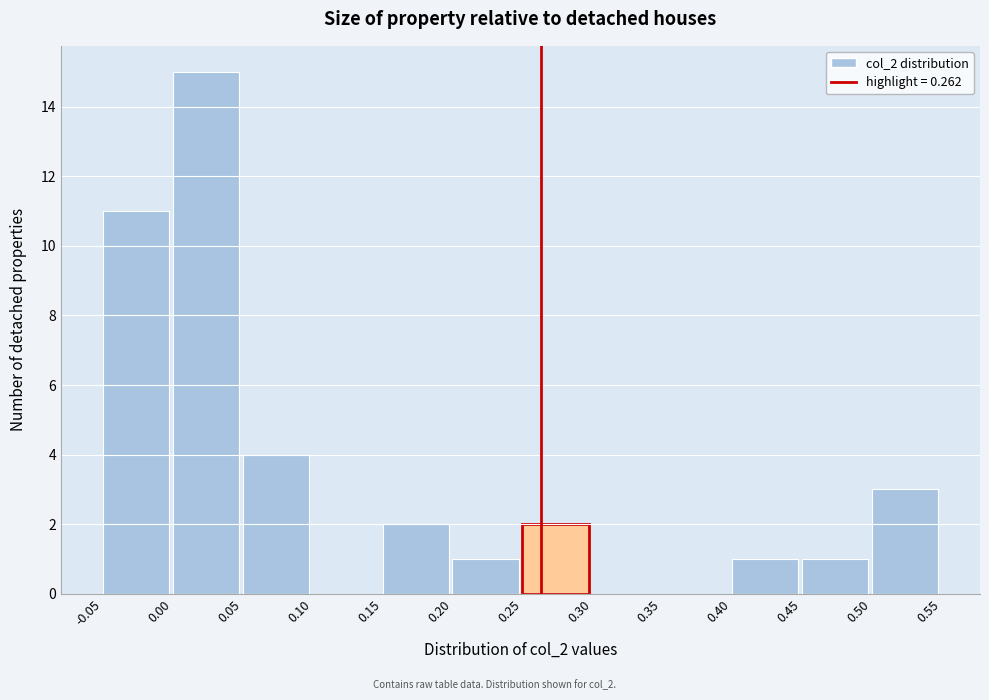

What is the height of the bar covering -0.05 to 0.00 on the x-axis? The values are not printed on the chart, so give them approximately, as read against the axis.

11